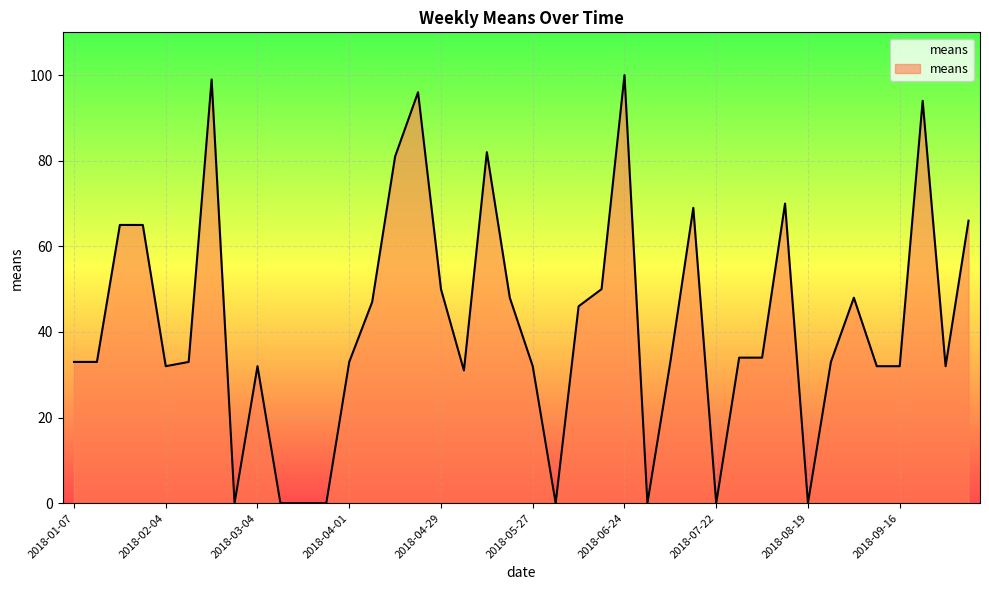

What is the difference between the maximum and minimum values?

100